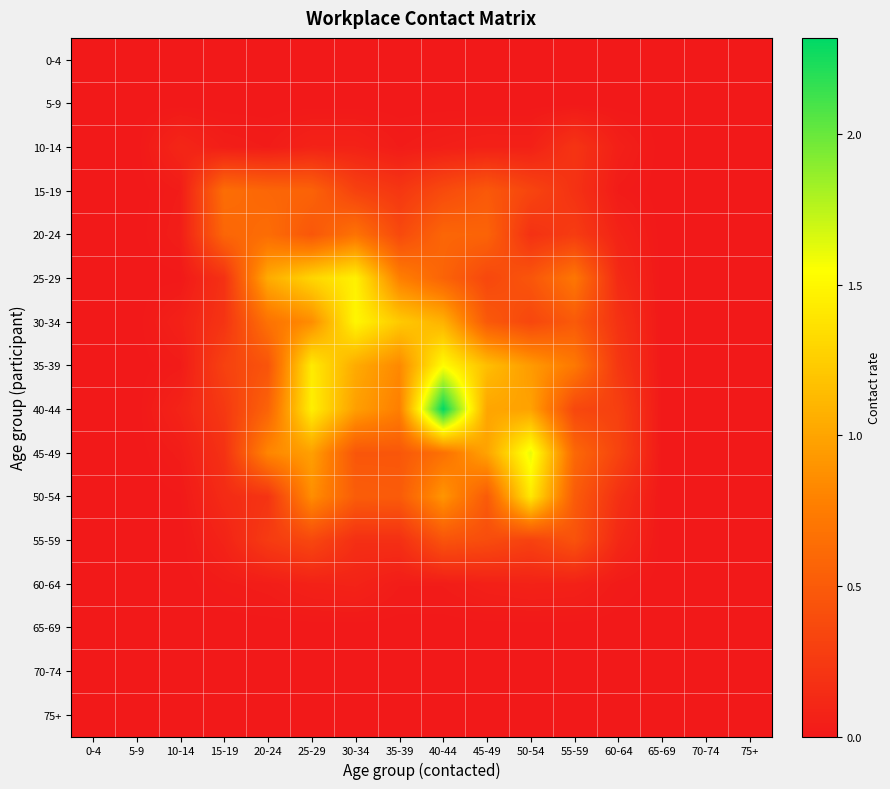

Rank the series by their maximum value, from lowest to highest.

0-4, 5-9, 65-69, 70-74, 75+, 60-64, 10-14, 55-59, 15-19, 20-24, 50-54, 25-29, 30-34, 35-39, 45-49, 40-44